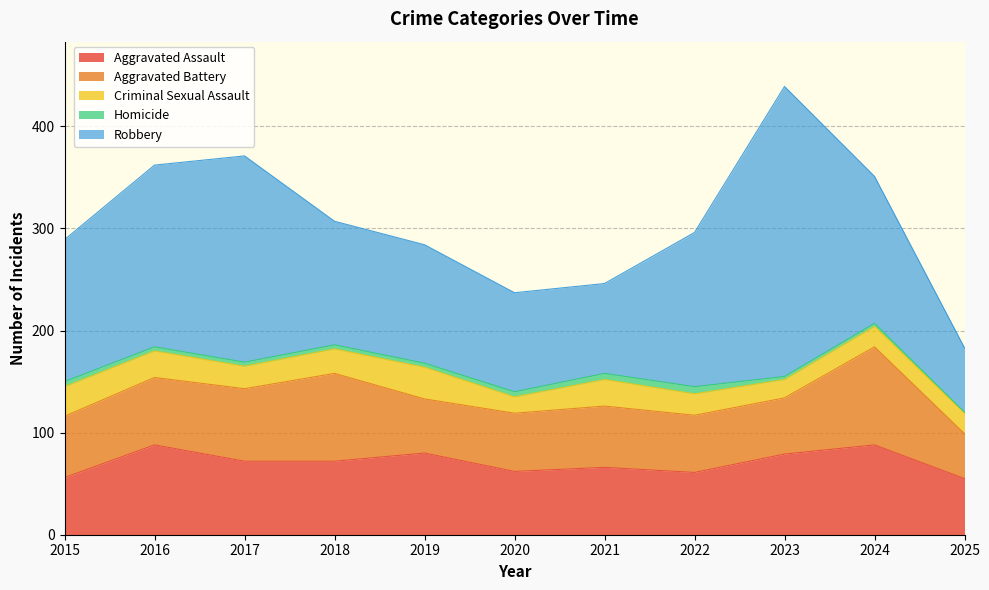

Where is the first local maximum for Homicide?

2022